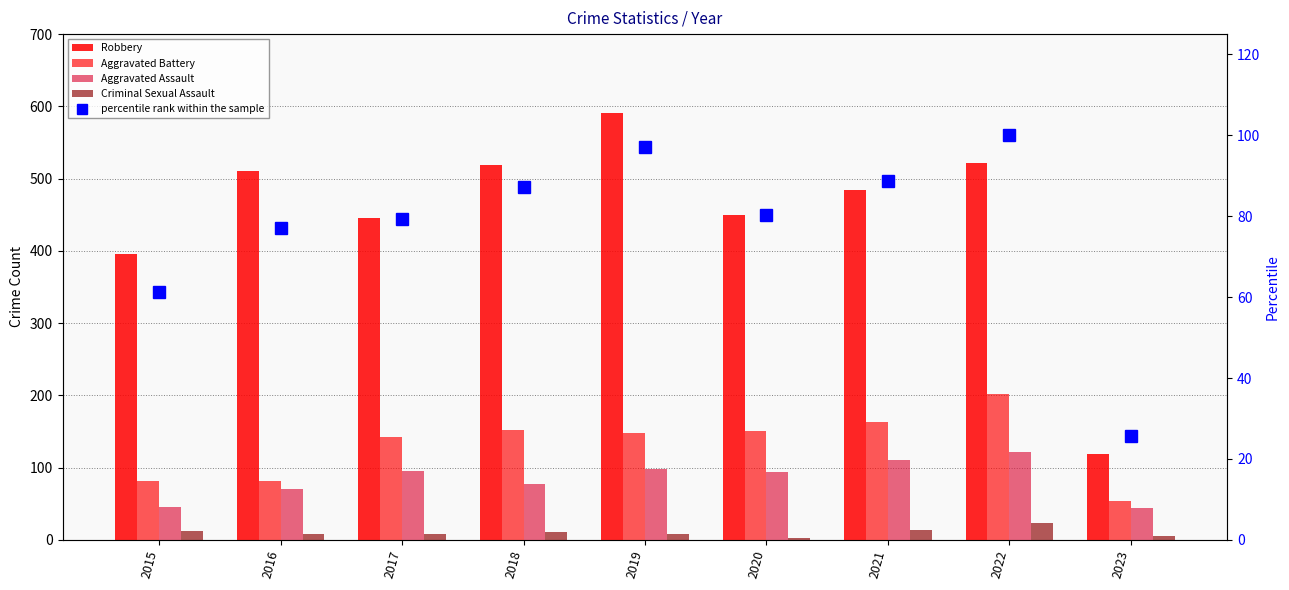

What is the average value of the Criminal Sexual Assault series?

10.4